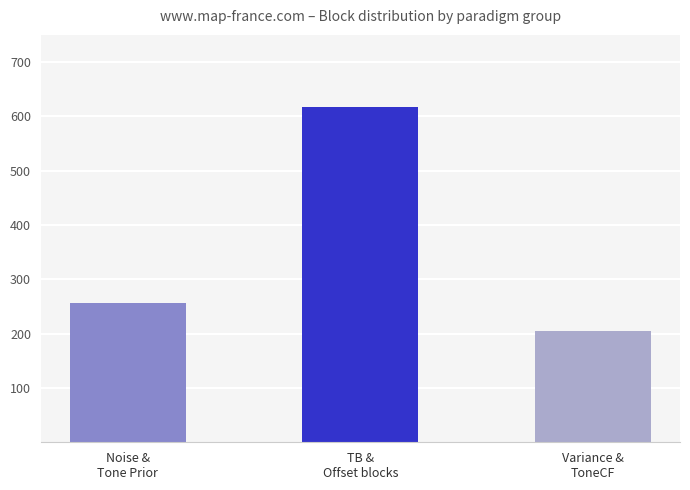

What is the change in value from Noise &
Tone Prior to TB &
Offset blocks?

+360